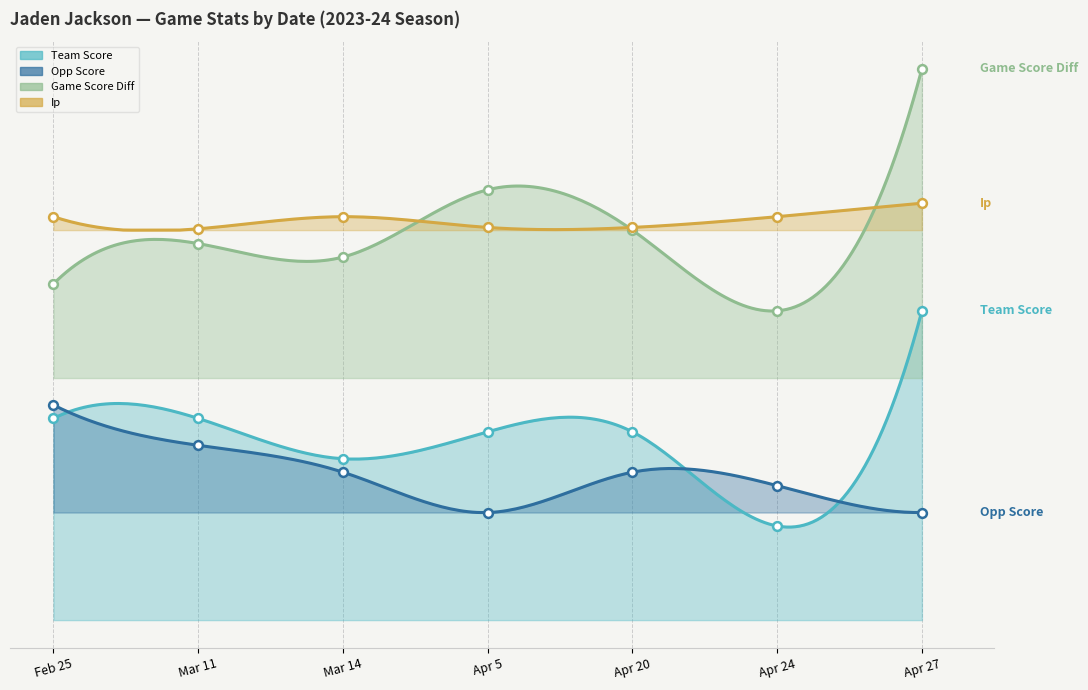

At how many categories does at least one series exceed 33?

1